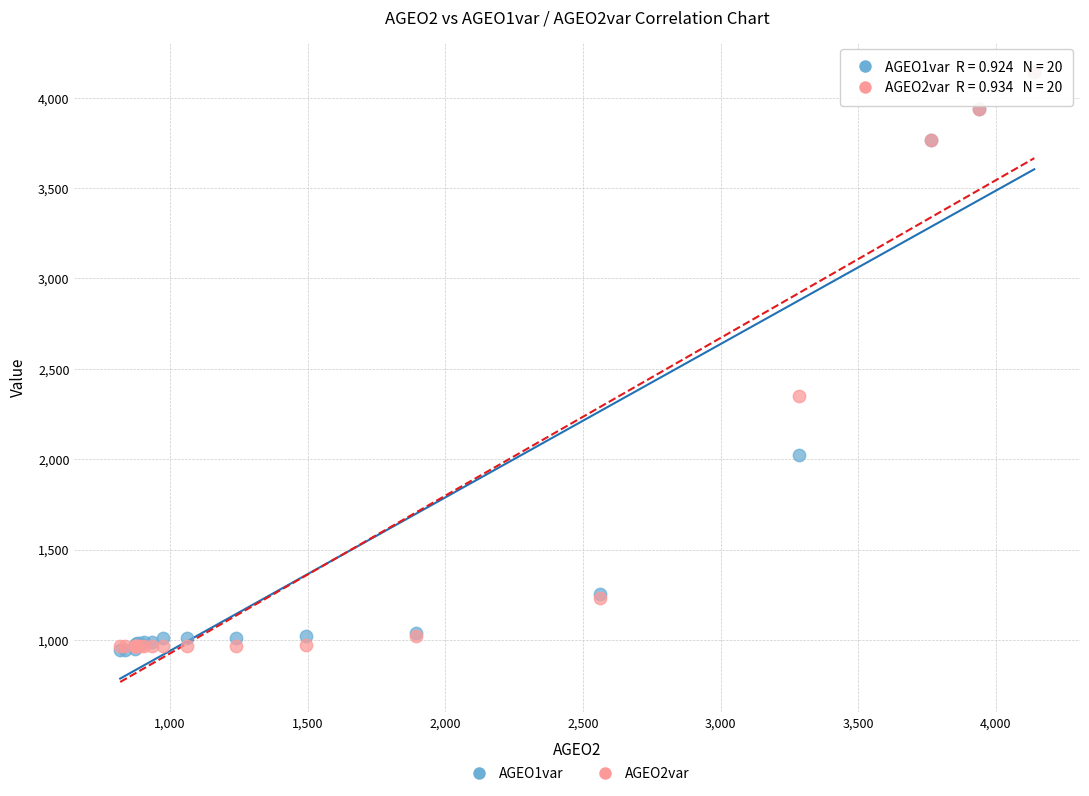

Across all series, what Y value is closest to 2541?

2349.9